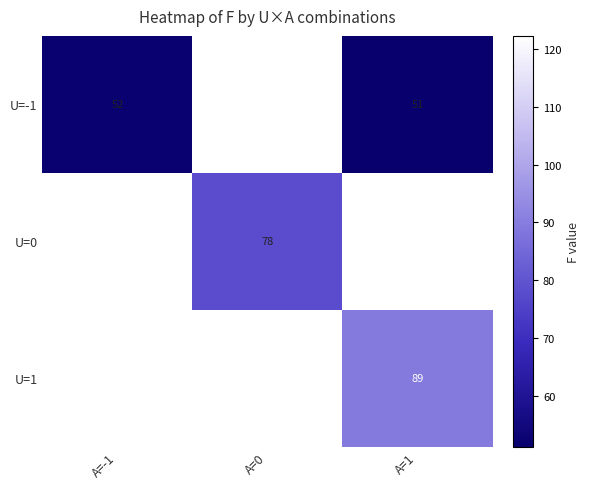

True or false: U=-1 has a value of 52 at A=-1.

True